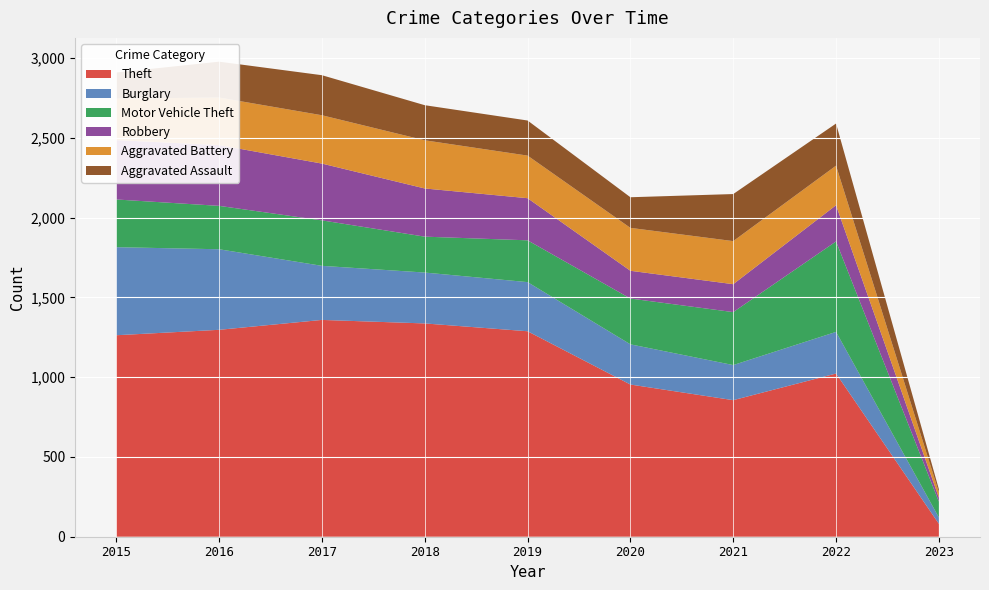

Reading left to right, what are all the values shown in this chart?

Theft: 1263	1297	1359	1337	1288	954	856	1023	81
Burglary: 552	505	339	319	308	252	220	261	40
Motor Vehicle Theft: 299	272	285	225	262	287	332	567	99
Robbery: 372	381	356	302	264	174	175	227	25
Aggravated Battery: 260	298	303	302	267	269	270	248	34
Aggravated Assault: 164	225	251	220	220	192	295	264	19